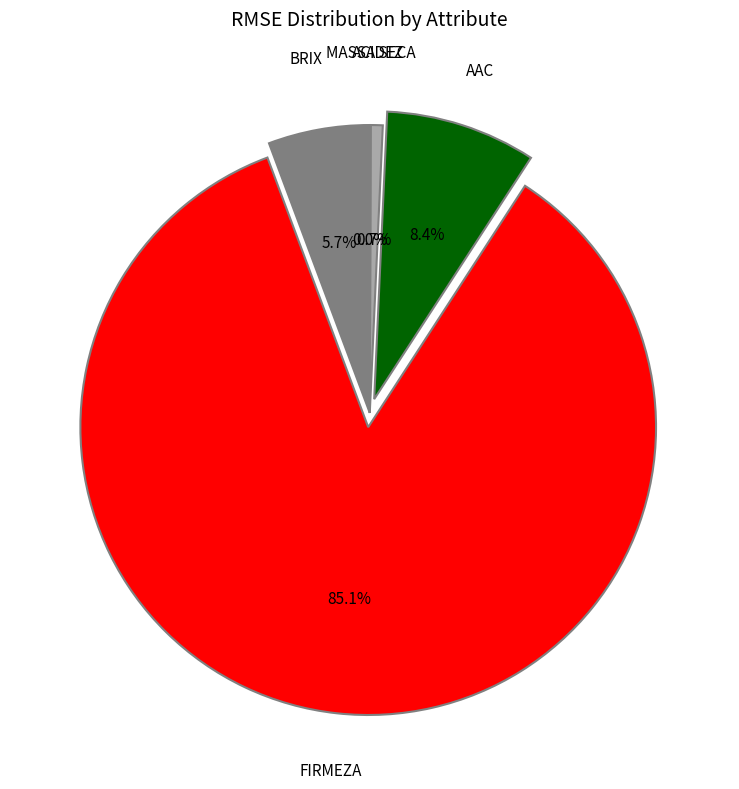

Is there a majority slice in this chart?

Yes